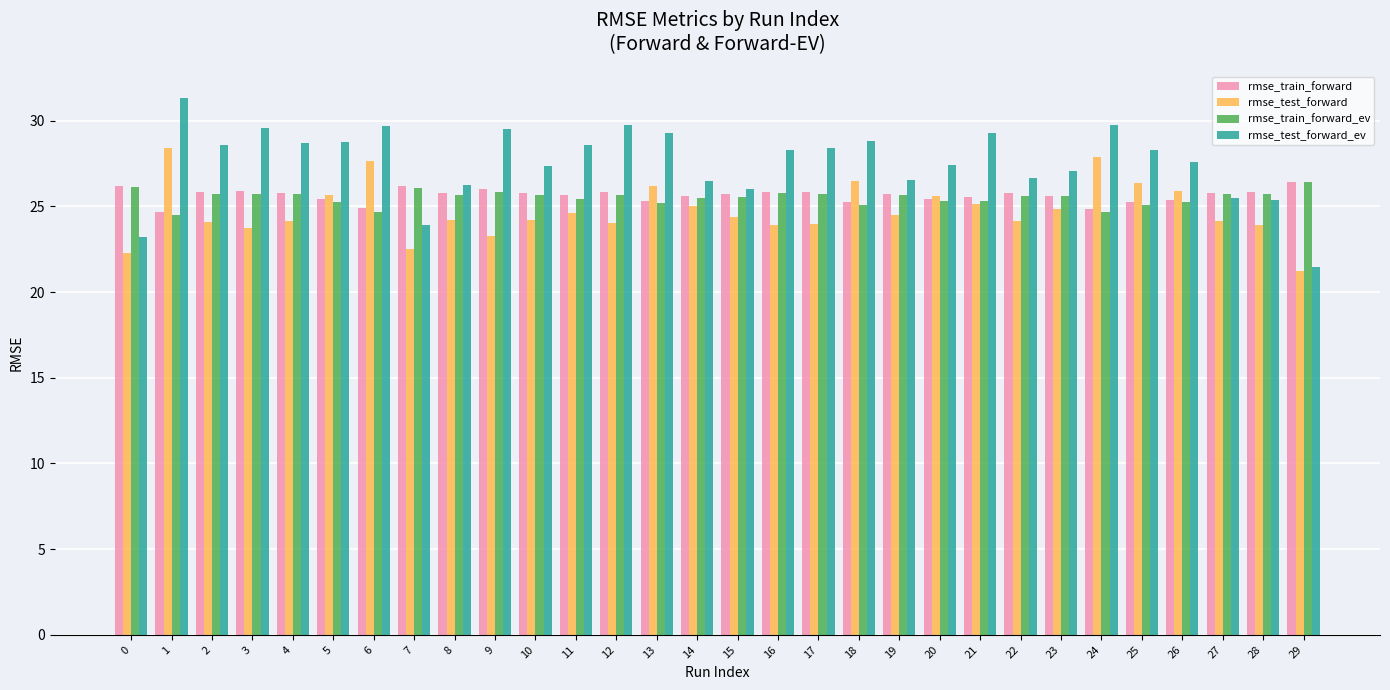

What value does the rmse_train_forward_ev series have at 24?

24.7